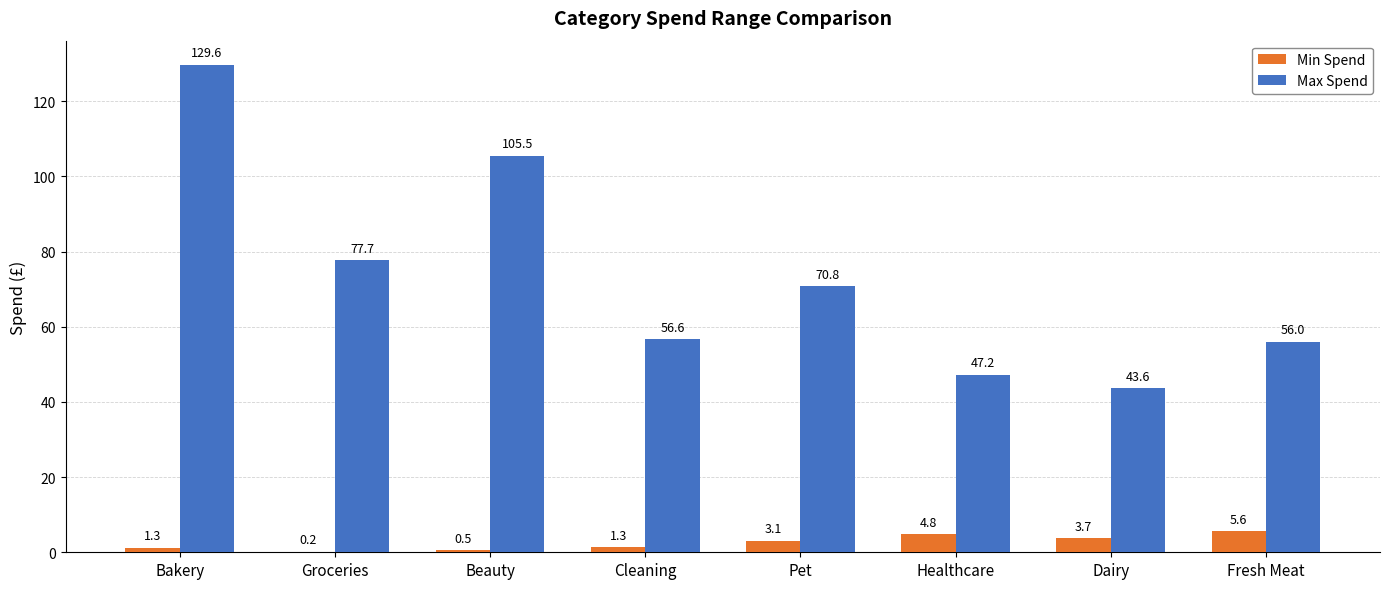

Between Bakery and Cleaning, which series saw the biggest shift?

Max Spend